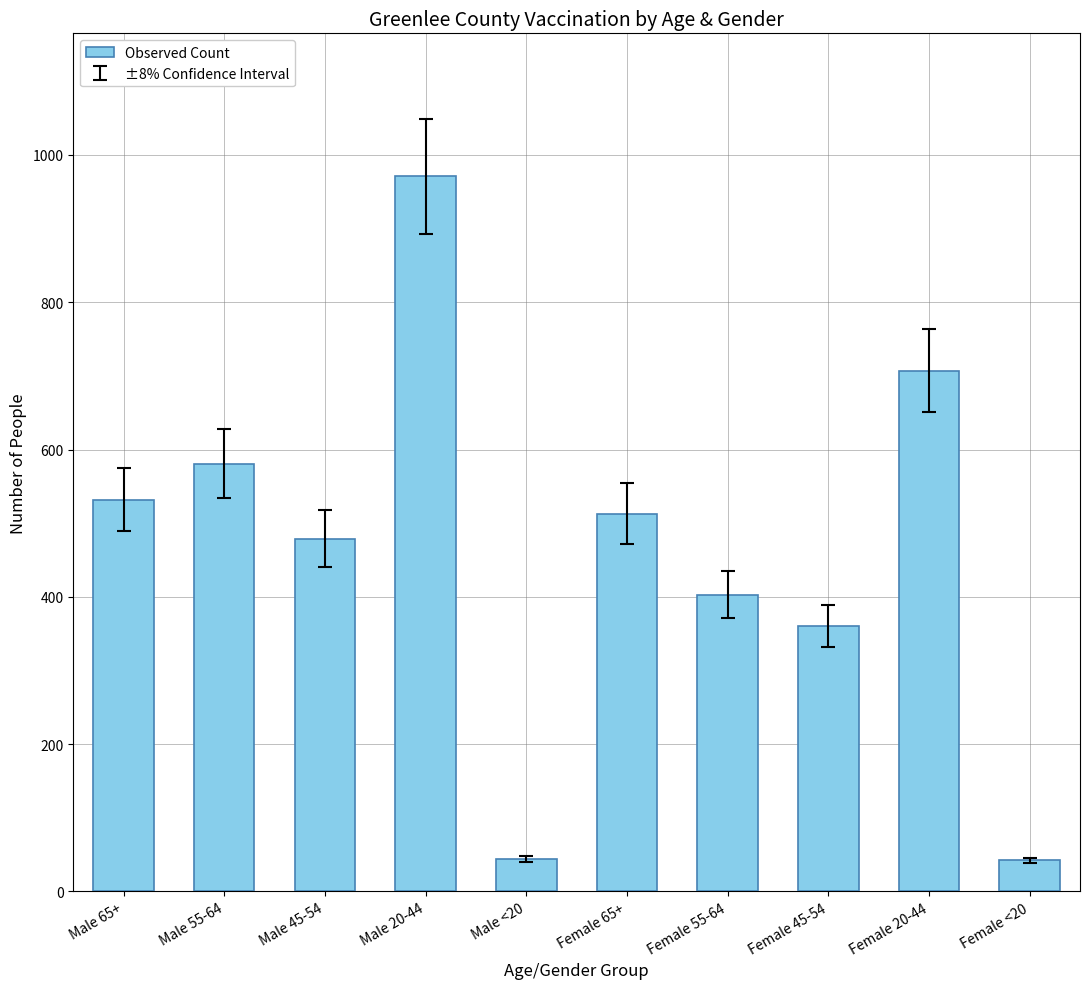

Is it true that the value at Female 45-54 is 360?

True